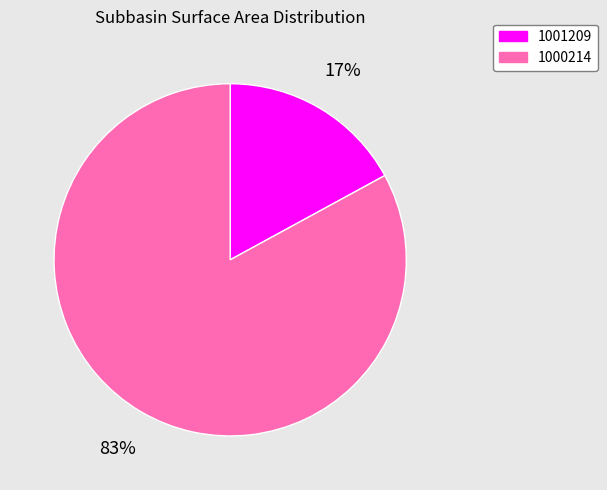

To the nearest percent, what is the difference between the 1000214 and 1001209 slice percentages?

66%